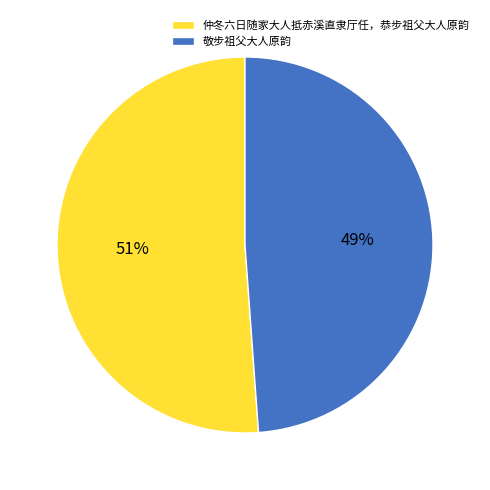

How many slices are in this pie chart?

2